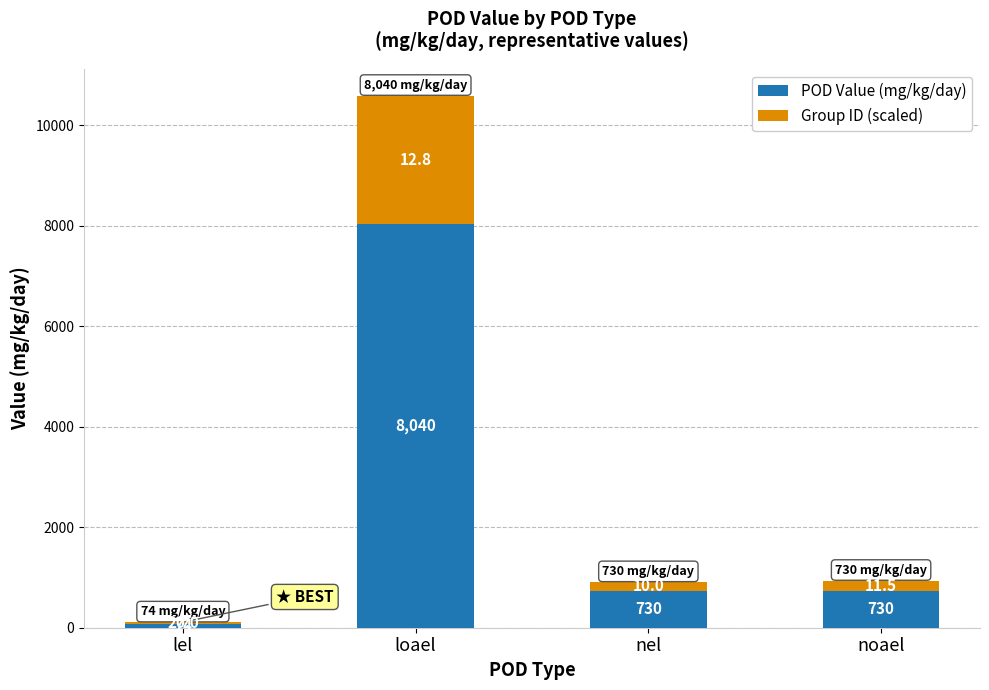

The POD Value (mg/kg/day) series shows 1254.2 at nel. True or false?

False